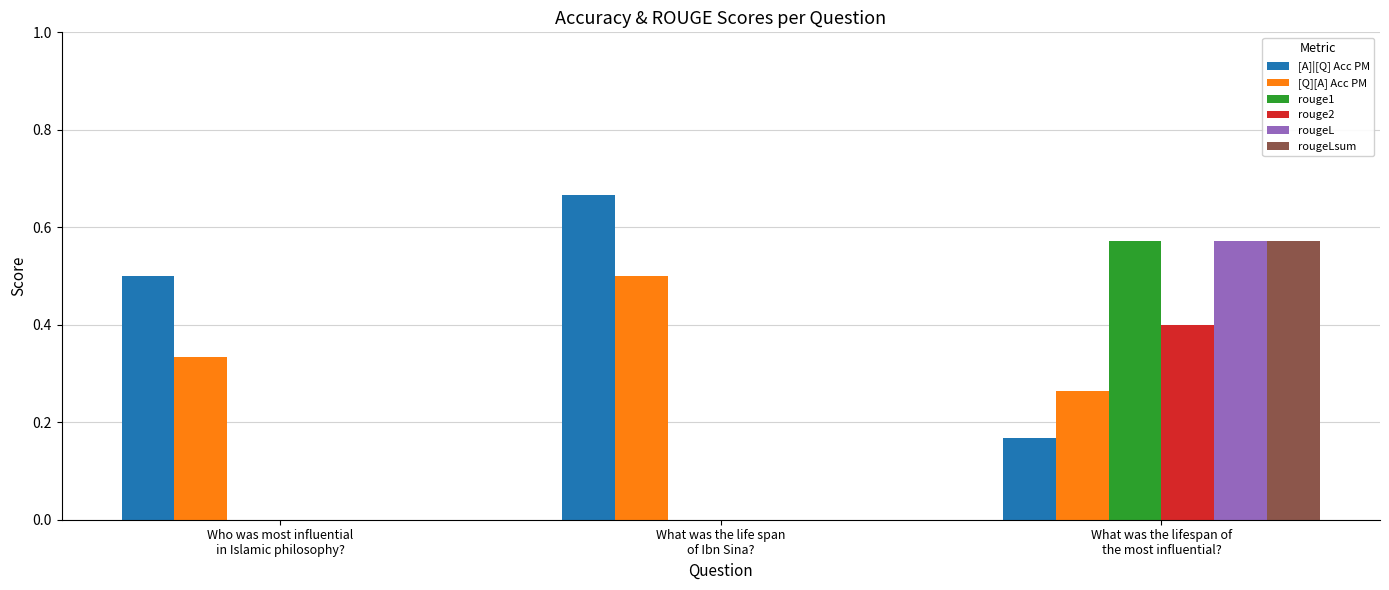

Which series has the largest total across all categories?

[A]|[Q] Acc PM